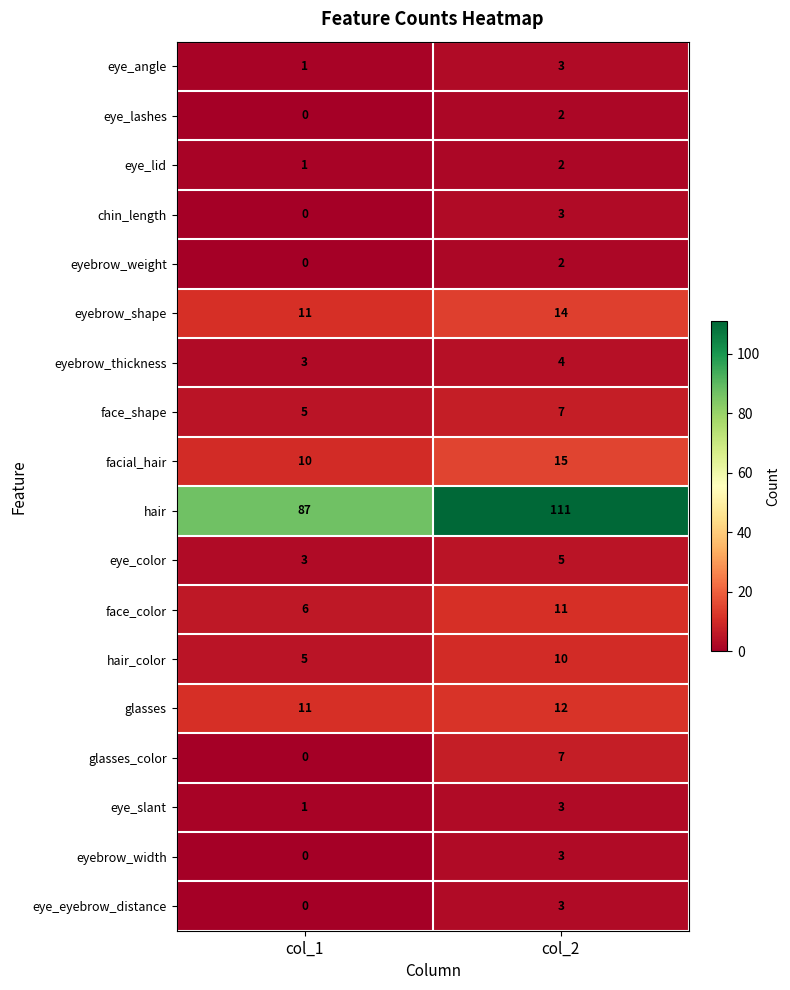

Rank the categories by eye_slant value from lowest to highest.

col_1, col_2